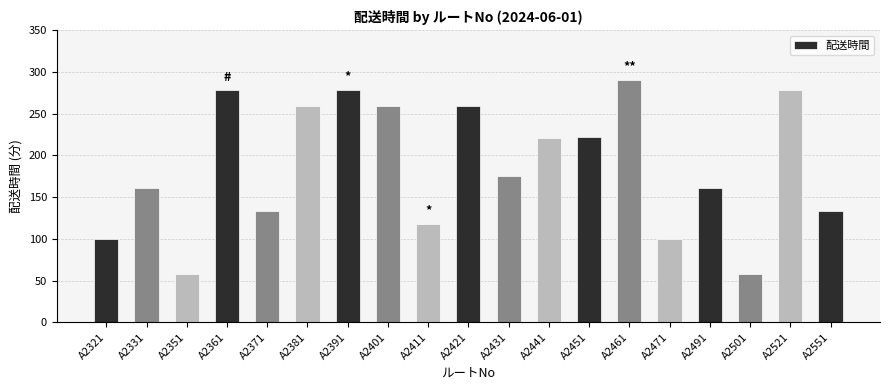

What is the difference between the maximum and second lowest values?

233